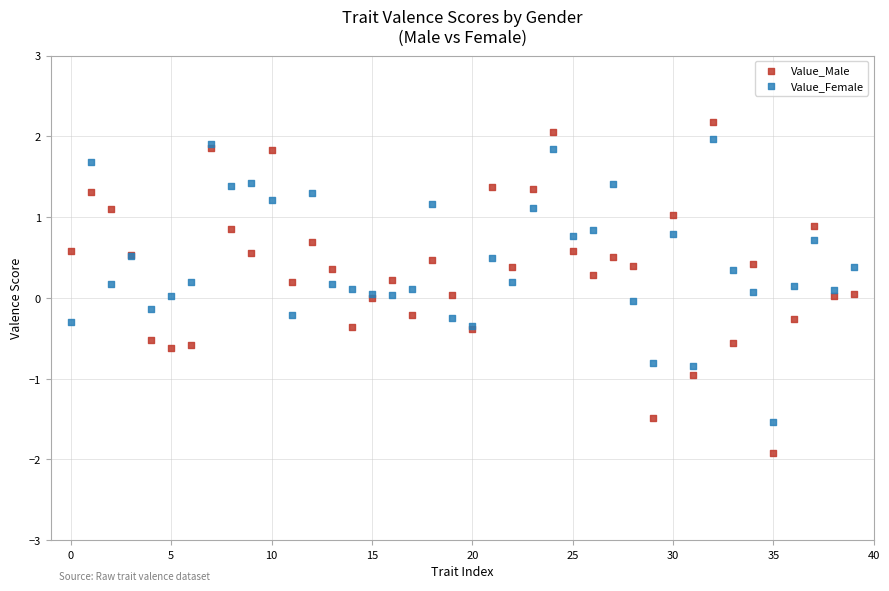

Which series has the widest spread of Y values?

Value_Male